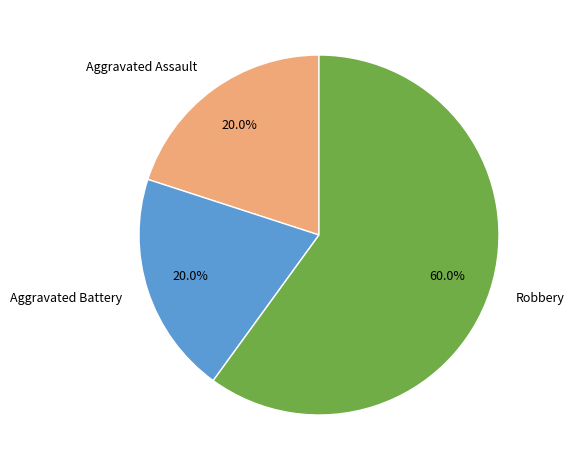

To the nearest percent, what portion does Robbery represent?

60%